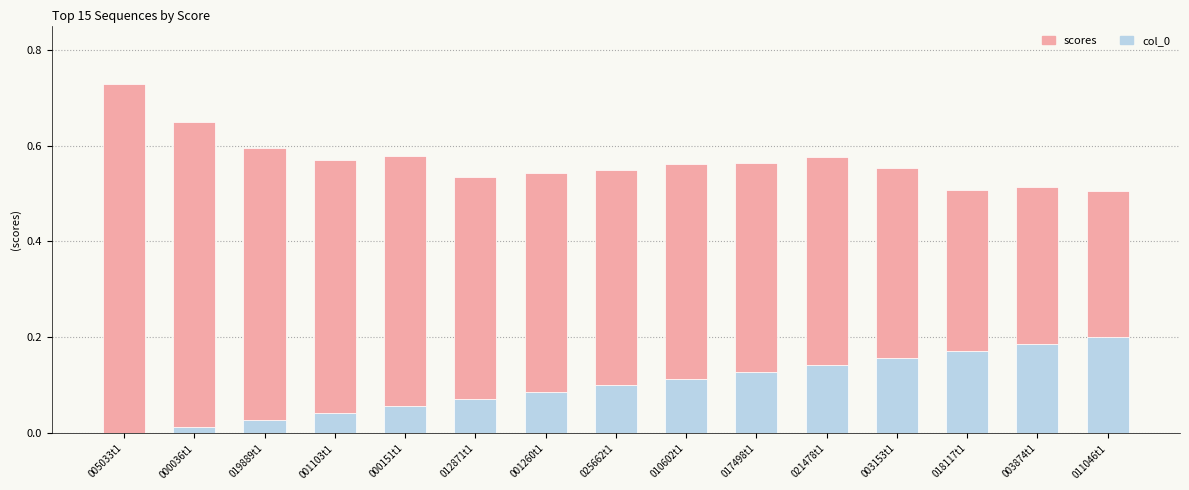

At which category is the sum across all series the highest?

005033t1